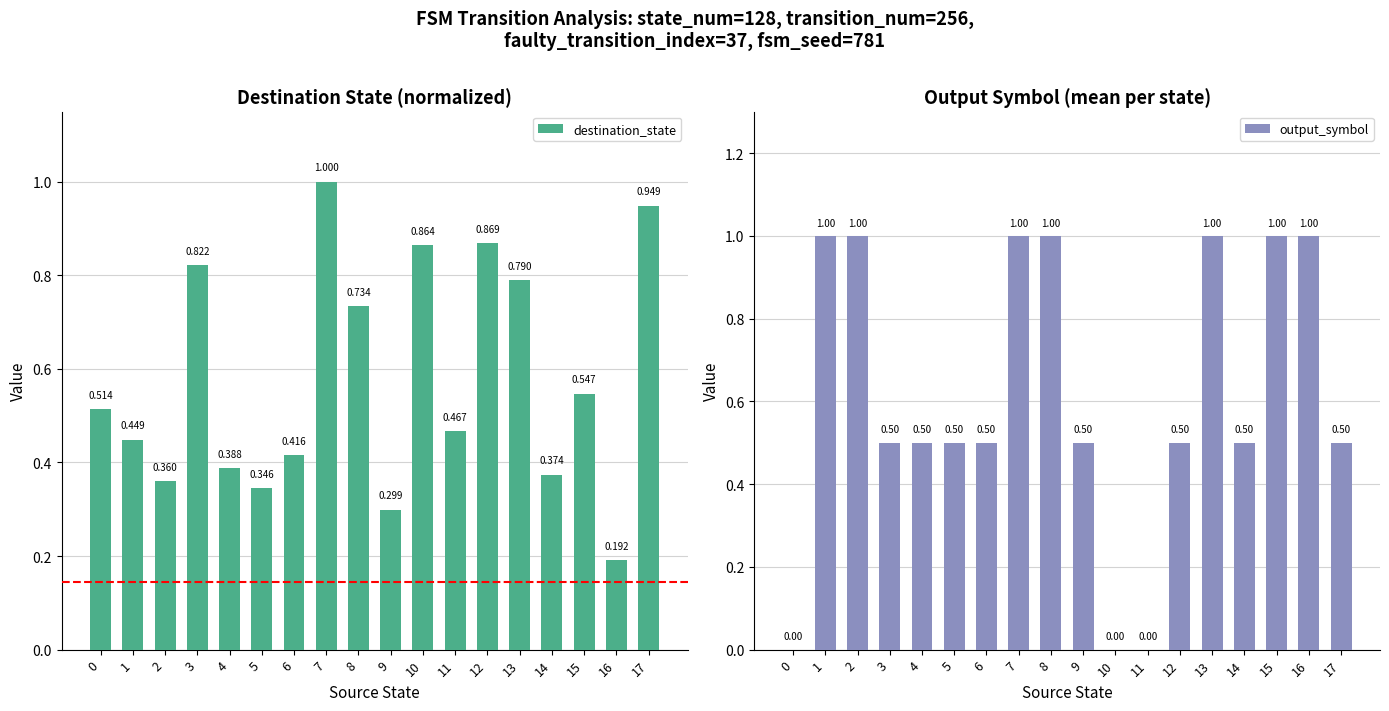

What is the difference between the second highest and second lowest values in the destination_state series?

0.6